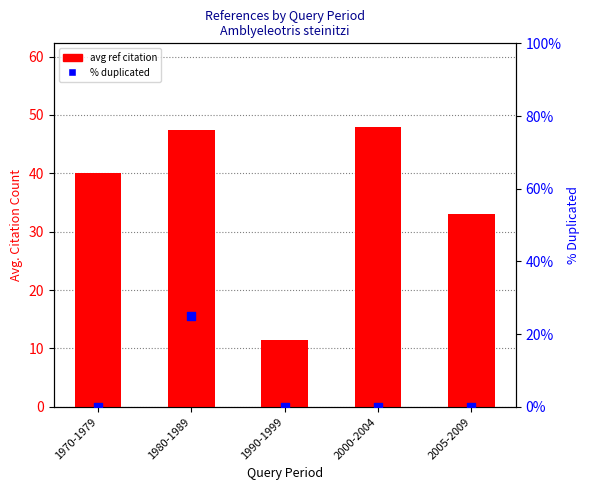

At how many categories does at least one series exceed 35?

3